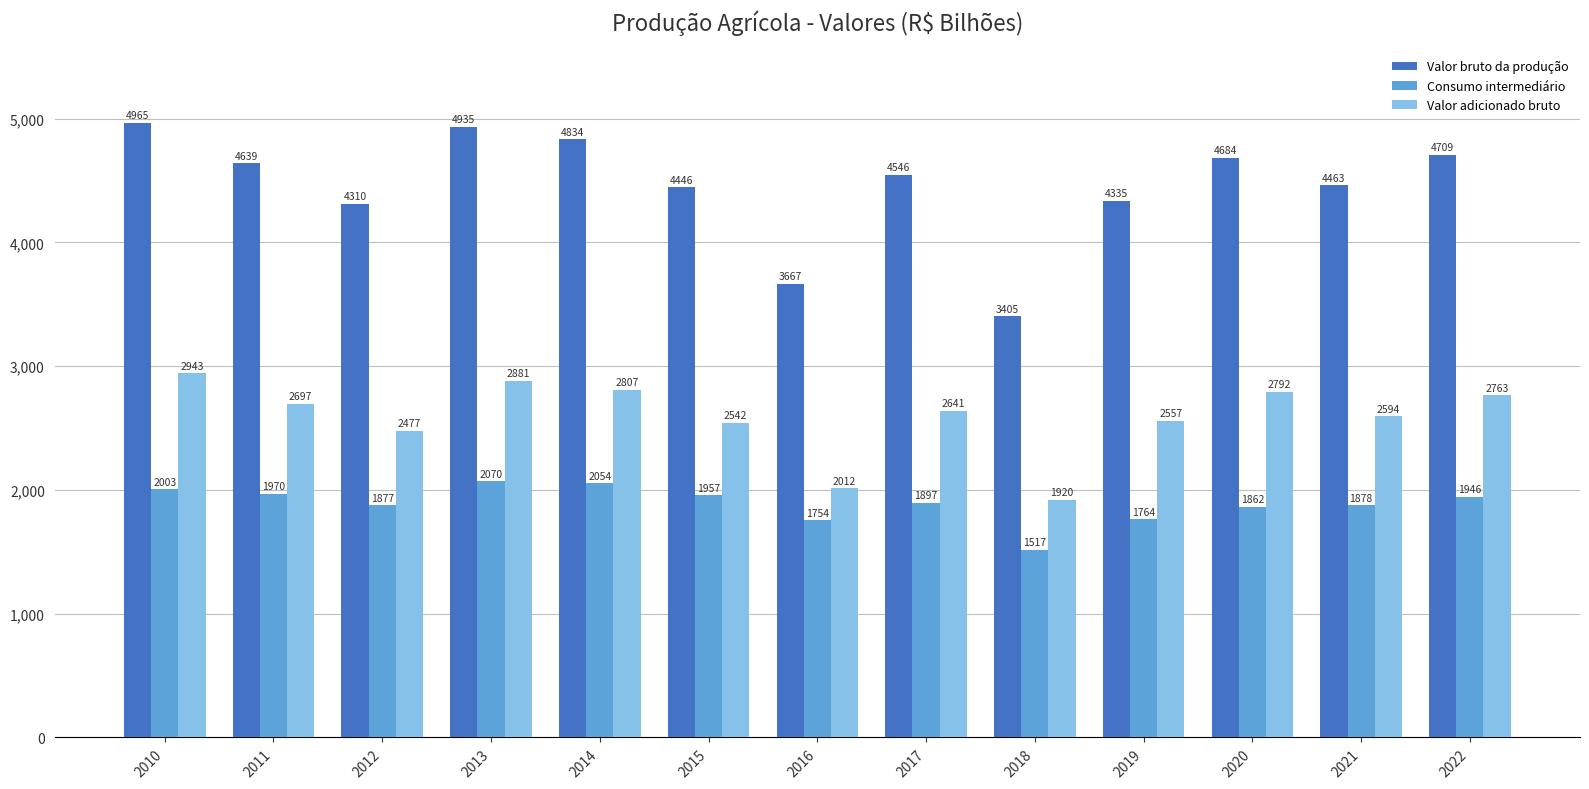

At how many categories does at least one series exceed 2946?

13